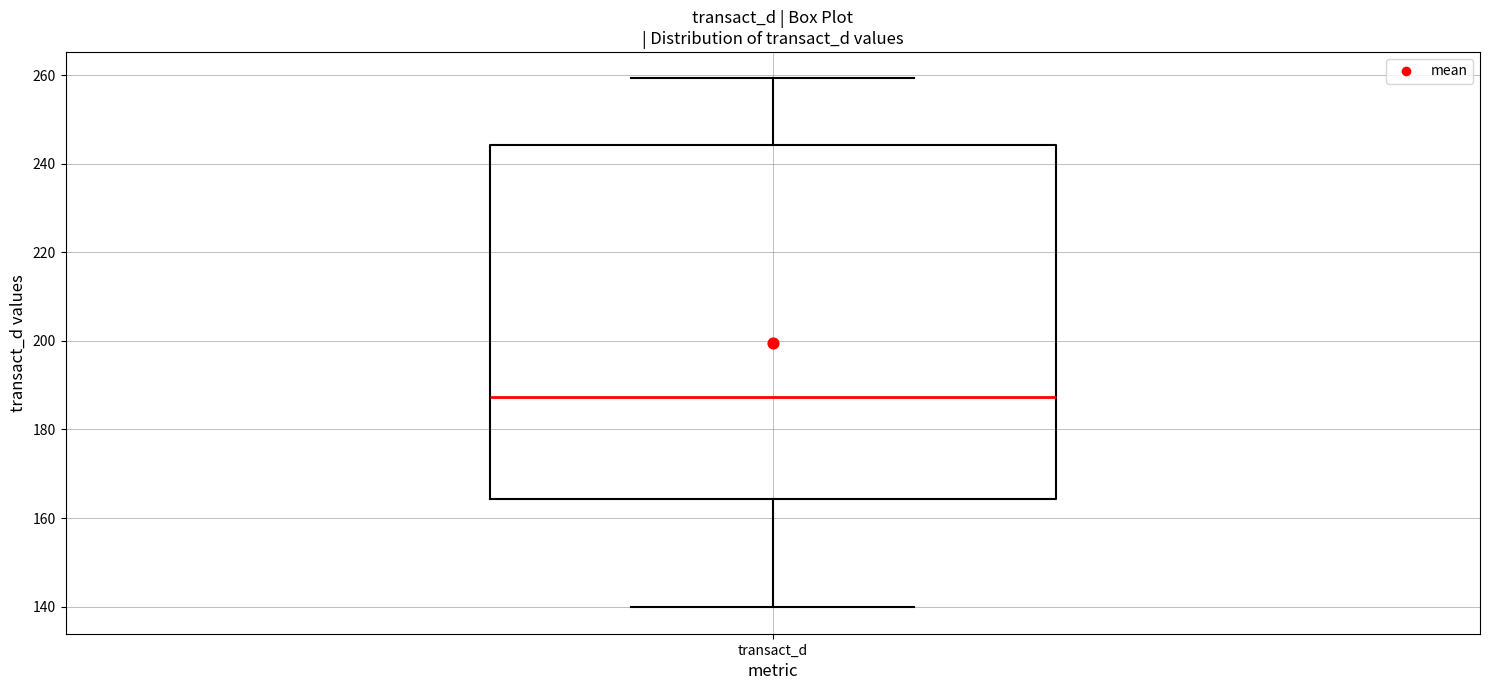

Where is the lower edge of the box for transact_d on the y-axis? The values are not printed on the chart, so give them approximately, as read against the axis.

164